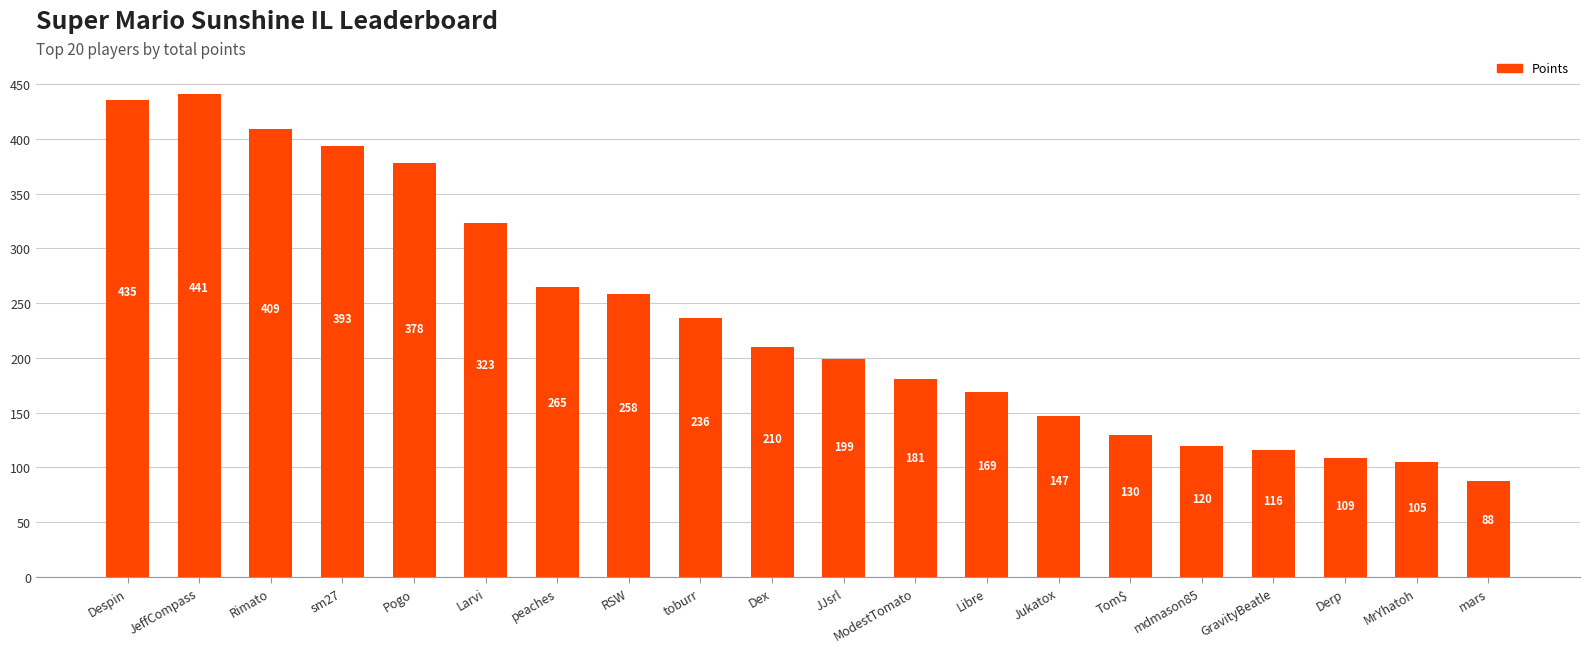

Between RSW and Larvi, which is larger?

Larvi